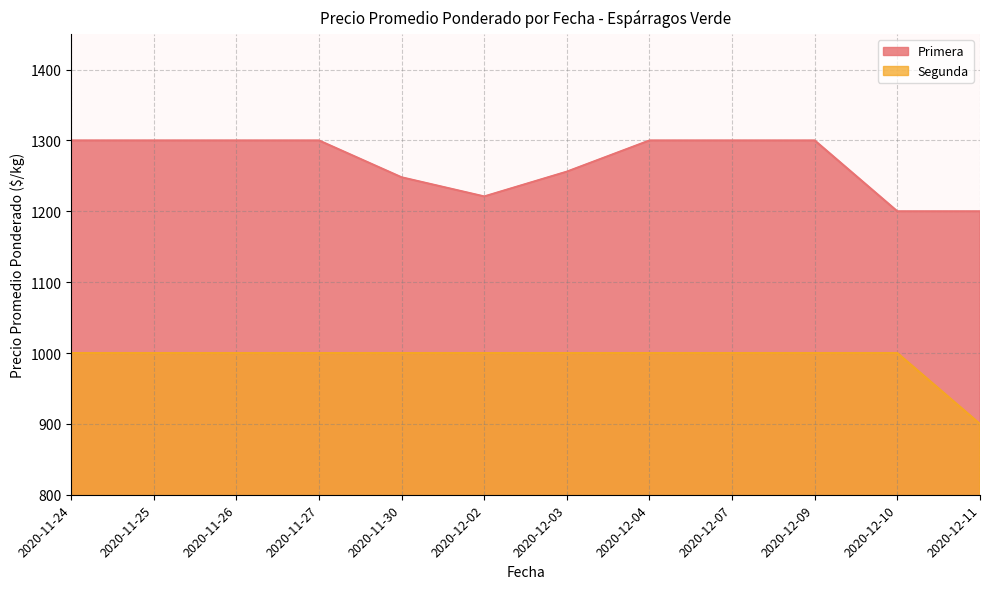

What is the average value of the Segunda series?

992